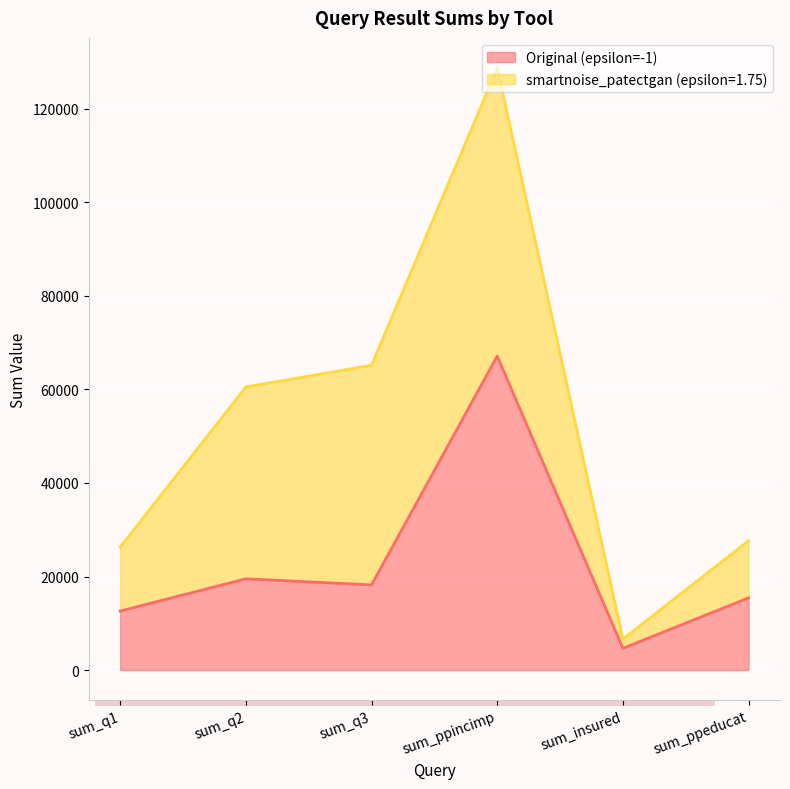

Which label corresponds to the smallest value in the chart?

sum_insured